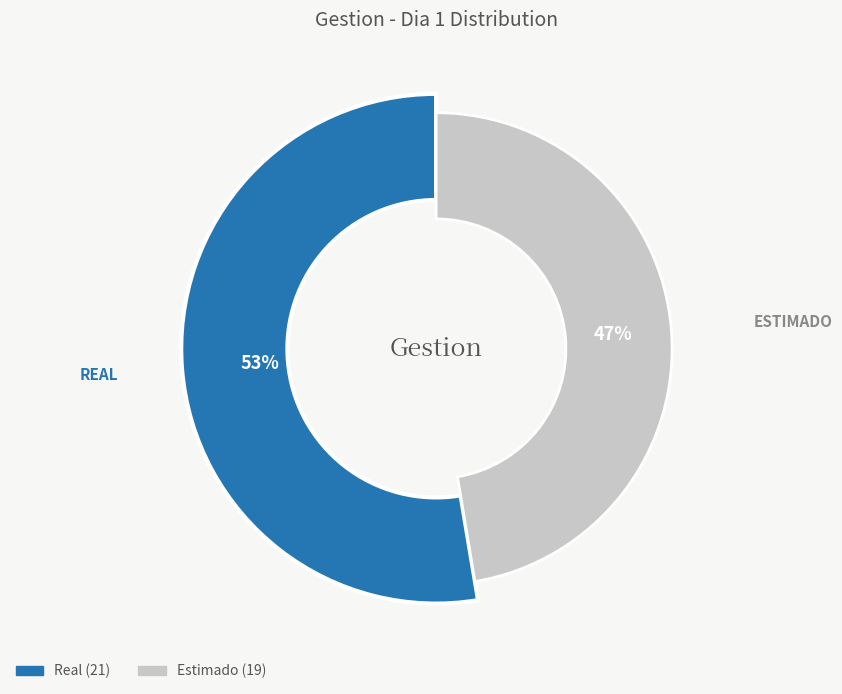

Approximately how many times larger is the value at Estimado compared to Real?

0.9